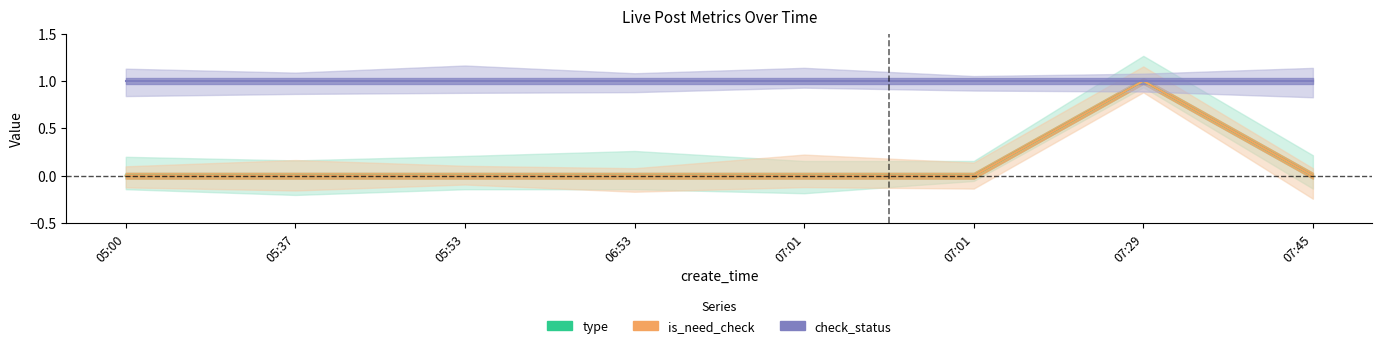

What is the label of the 7th point from the left?

07:29